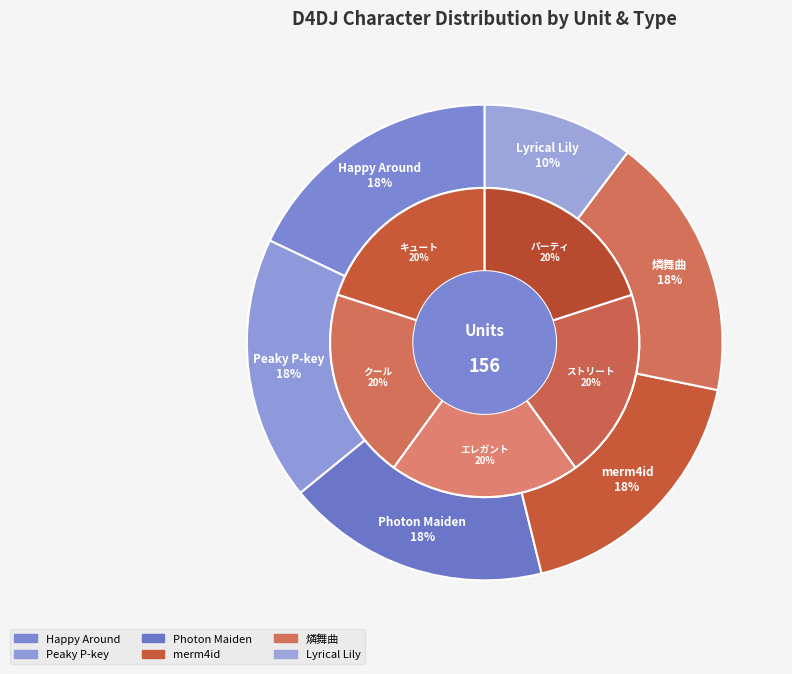

How many segments does this pie chart have?

6